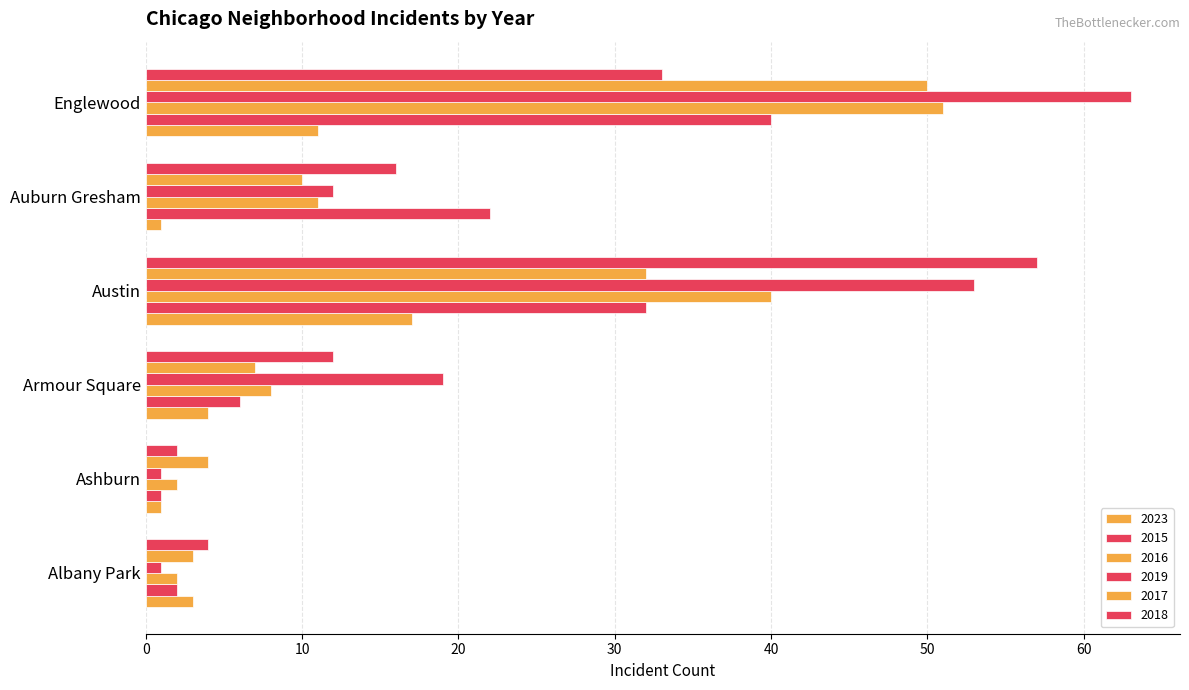

How many values in the 2016 series are below 11?

3